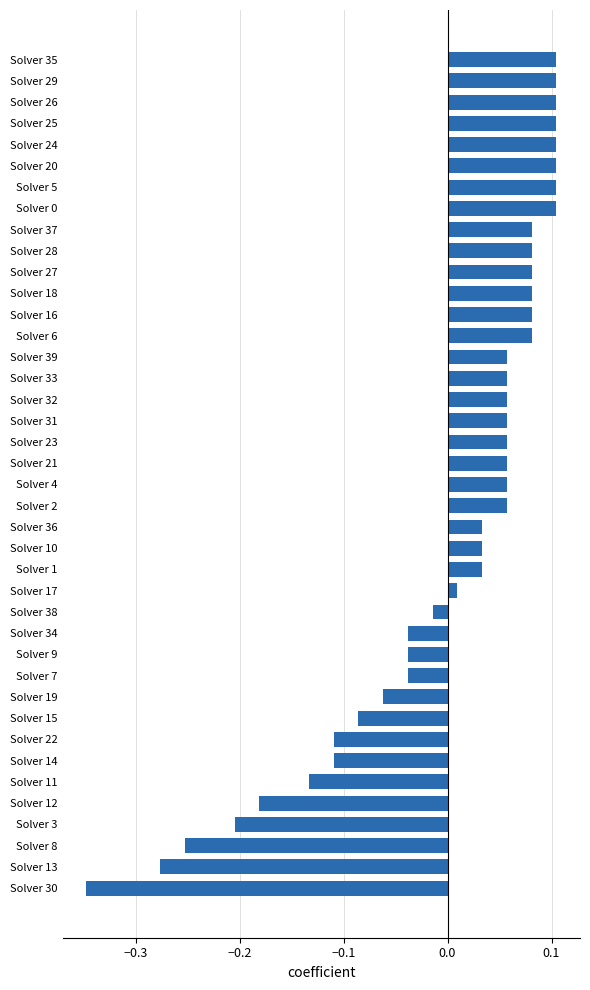

Which label corresponds to the smallest value in the chart?

Solver 30